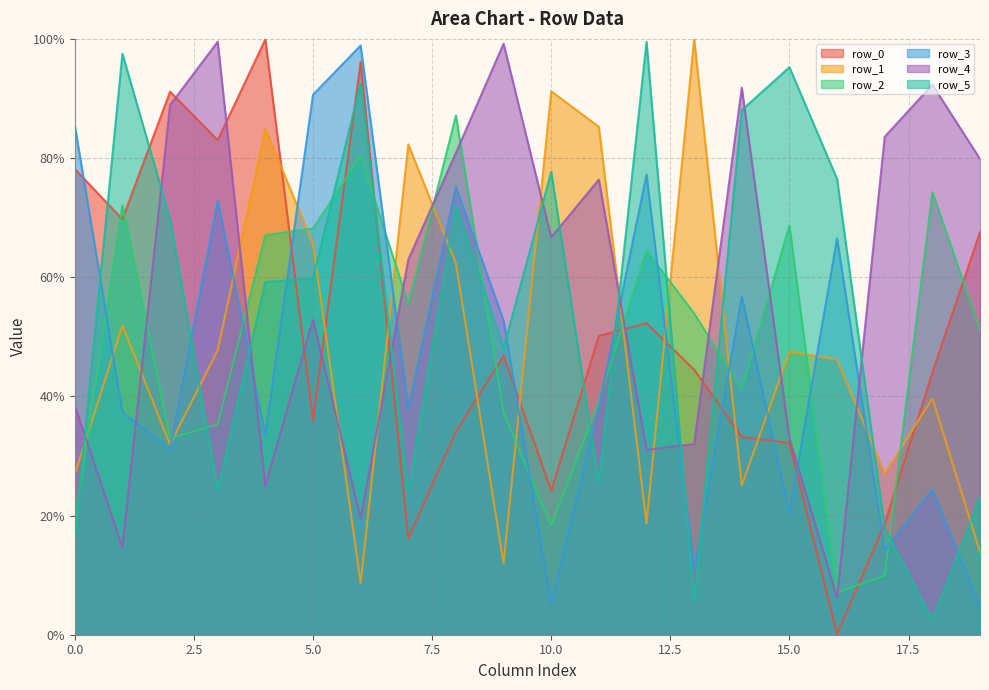

Reading right to left, what are all the values shown in this chart?

row_0: 19=67.6	18=44.0	17=18.6	16=0.1	15=32.2	14=33.2	13=44.5	12=52.3	11=50.1	10=24.2	9=46.8	8=34.1	7=16.2	6=96.2	5=36.0	4=99.9	3=83.0	2=91.2	1=69.7	0=78.2
row_1: 19=13.9	18=39.7	17=27.0	16=46.2	15=47.5	14=25.1	13=100.0	12=18.7	11=85.2	10=91.2	9=12.0	8=62.3	7=82.3	6=8.7	5=65.6	4=84.9	3=47.8	2=31.9	1=51.9	0=26.9
row_2: 19=51.2	18=74.3	17=9.9	16=7.1	15=68.7	14=41.1	13=53.9	12=64.4	11=39.2	10=18.3	9=37.3	8=87.1	7=55.5	6=80.3	5=68.2	4=67.1	3=35.3	2=33.0	1=72.1	0=18.9
row_3: 19=4.6	18=24.4	17=14.2	16=66.5	15=20.3	14=56.8	13=10.9	12=77.2	11=38.3	10=5.2	9=52.7	8=75.1	7=37.9	6=98.9	5=90.6	4=33.6	3=72.9	2=31.1	1=37.3	0=85.5
row_4: 19=79.8	18=92.3	17=83.6	16=6.2	15=33.0	14=91.8	13=32.0	12=31.0	11=76.4	10=66.7	9=99.2	8=80.9	7=63.0	6=19.5	5=52.9	4=25.0	3=99.5	2=88.9	1=14.7	0=38.5
row_5: 19=23.1	18=2.5	17=17.9	16=76.5	15=95.2	14=88.1	13=5.4	12=99.5	11=25.3	10=77.7	9=48.1	8=72.1	7=23.9	6=92.6	5=59.8	4=59.2	3=24.3	2=69.7	1=97.5	0=16.4